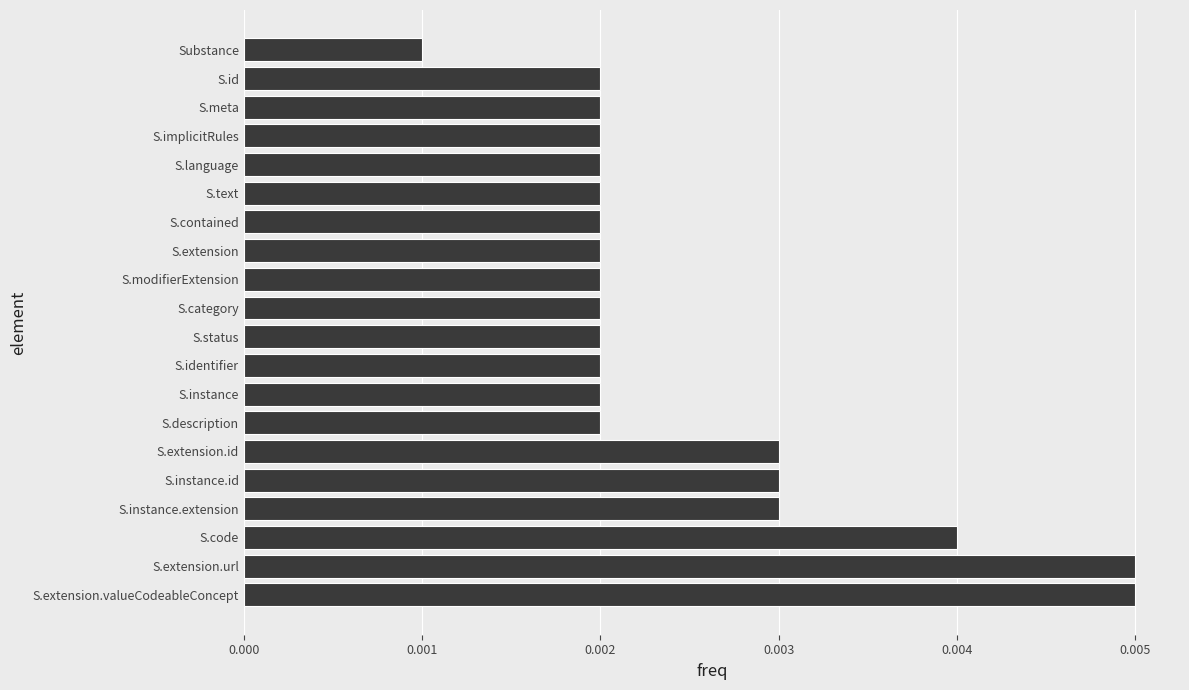

Which category has the lowest value across all series?

Substance